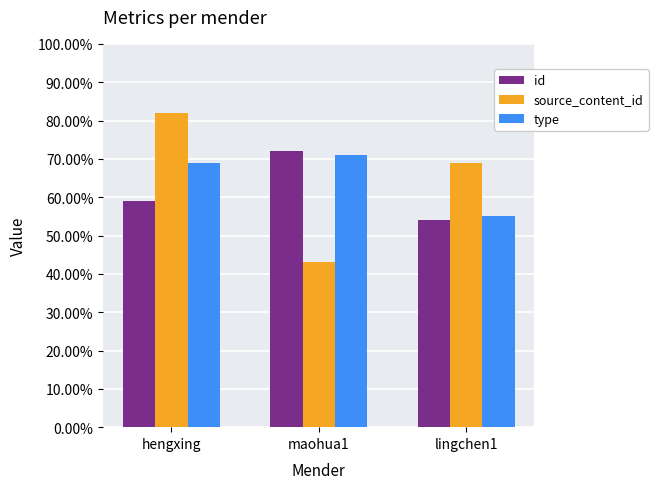

Which series changed the most between hengxing and maohua1?

source_content_id